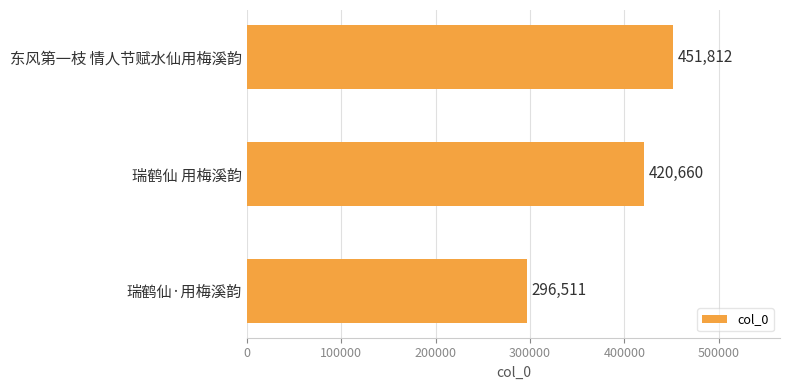

List the labels in order of value, smallest first.

瑞鹤仙·用梅溪韵, 瑞鹤仙 用梅溪韵, 东风第一枝 情人节赋水仙用梅溪韵